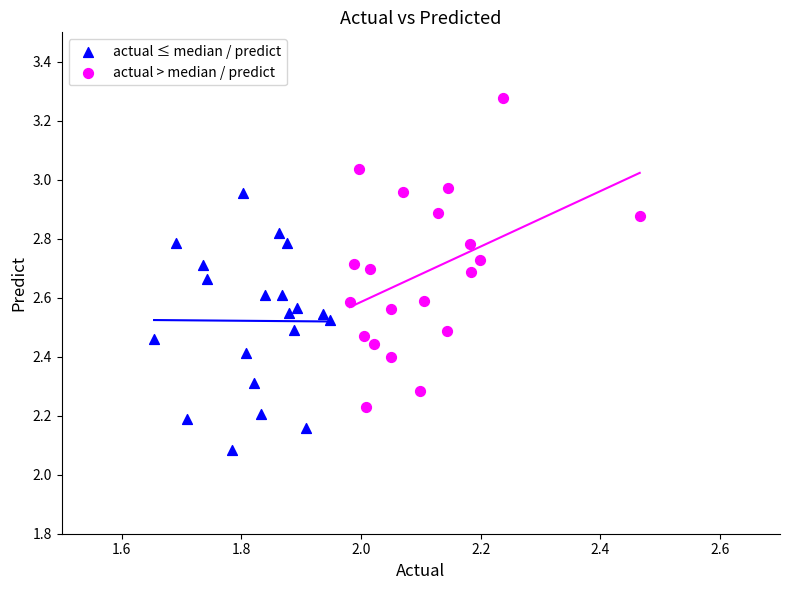

Which series contains the highest Y value?

actual > median / predict